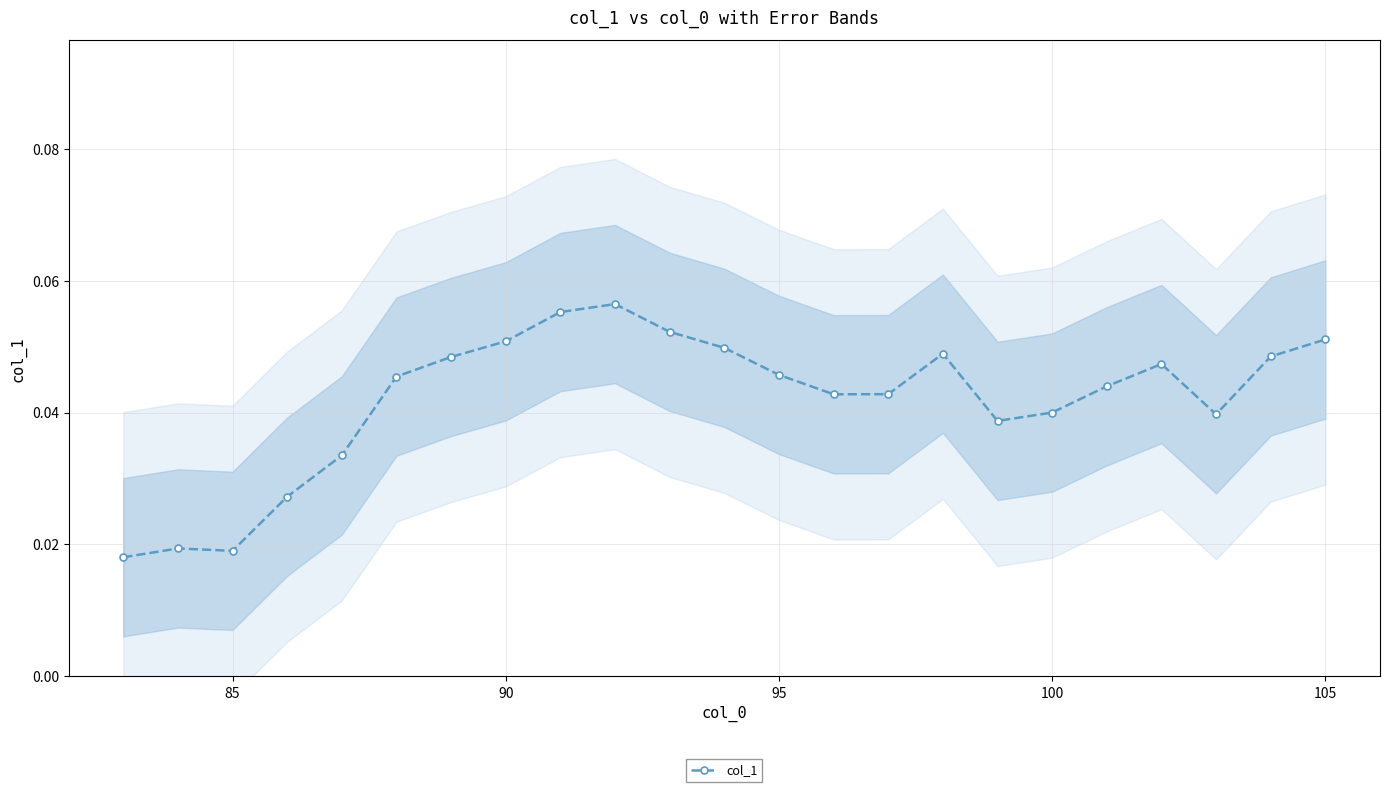

Reading right to left, transcribe all the data shown in this chart.

0.1	0.0	0.0	0.0	0.0	0.0	0.0	0.0	0.0	0.0	0.0	0.0	0.1	0.1	0.1	0.1	0.0	0.0	0.0	0.0	0.0	0.0	0.0